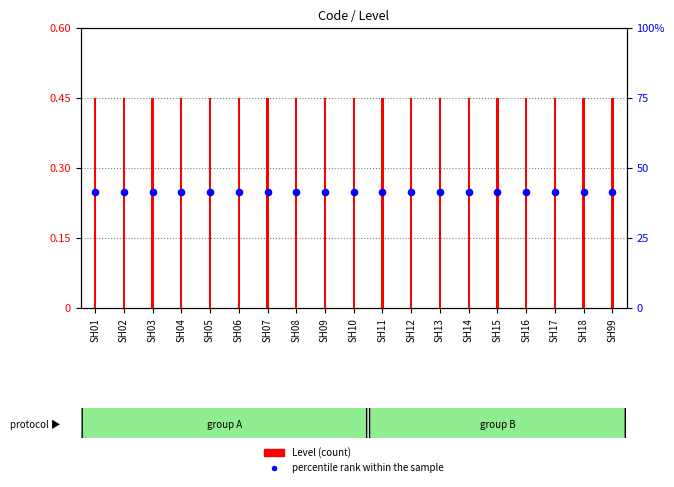

At how many categories does at least one series exceed 0?

19